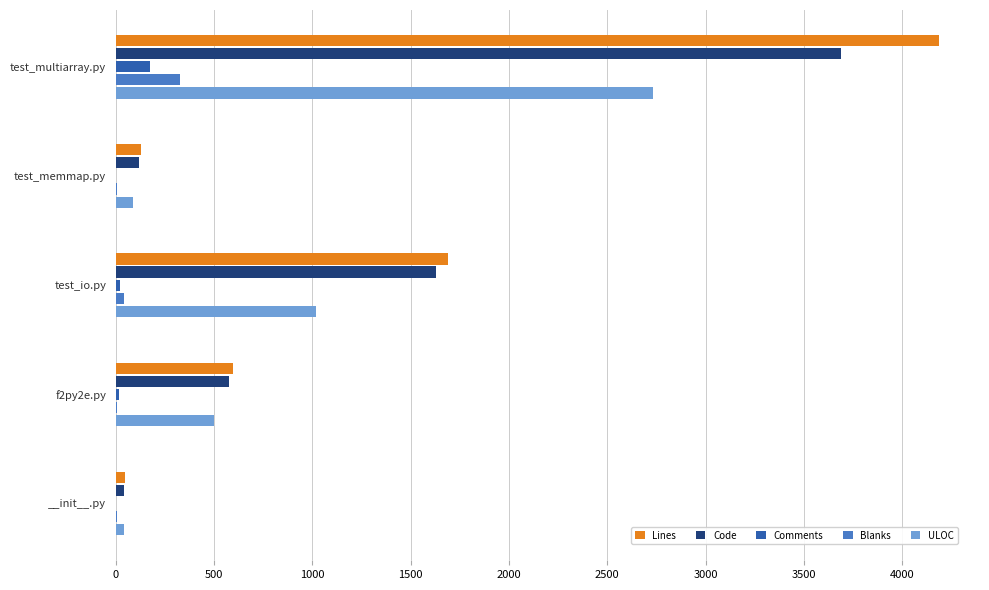

Between test_multiarray.py and f2py2e.py, which series saw the biggest shift?

Lines